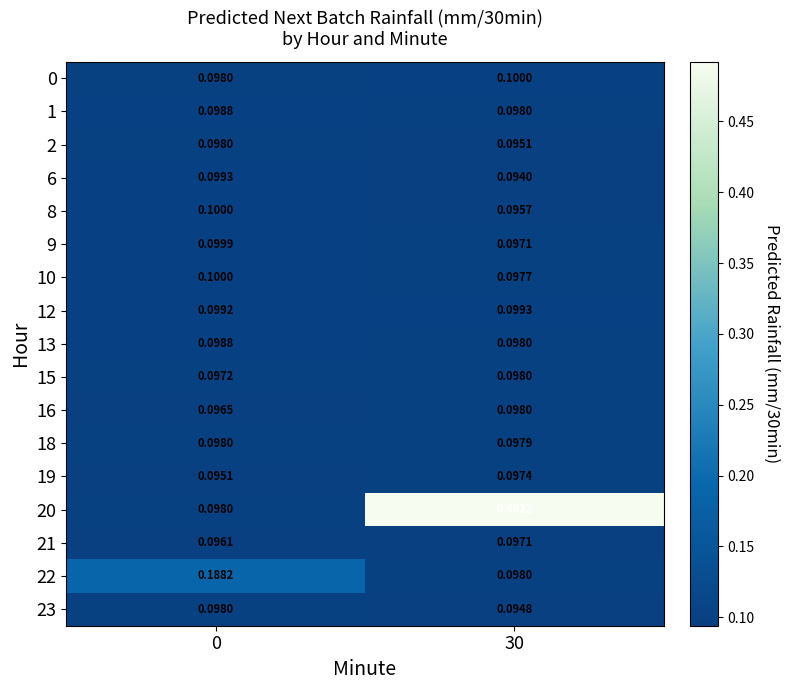

Is the value of 16 at 30 greater than the value of 19 at 30?

Yes